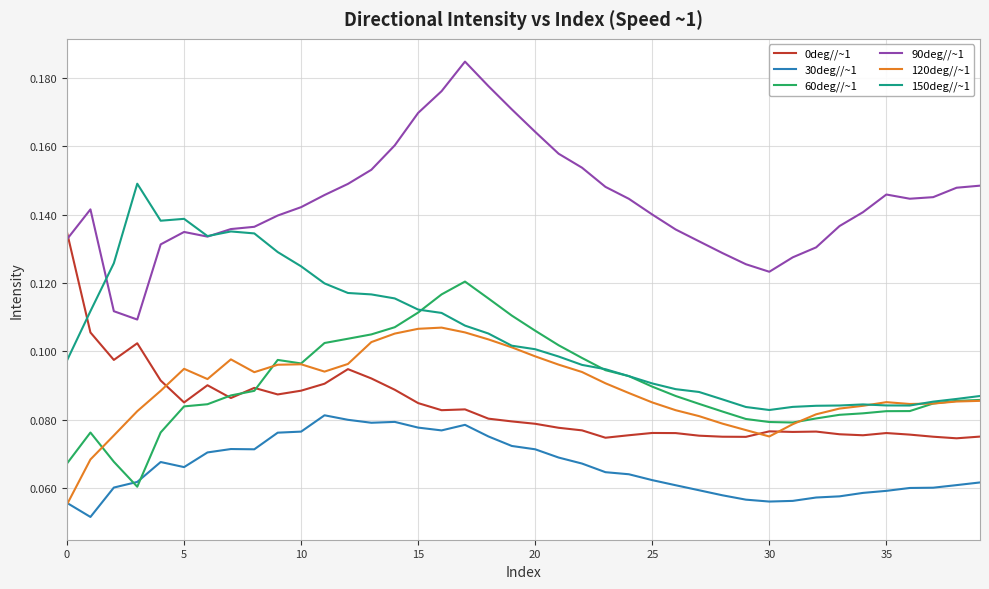

List the series in order of their peak value, lowest first.

30deg//~1, 120deg//~1, 60deg//~1, 0deg//~1, 150deg//~1, 90deg//~1